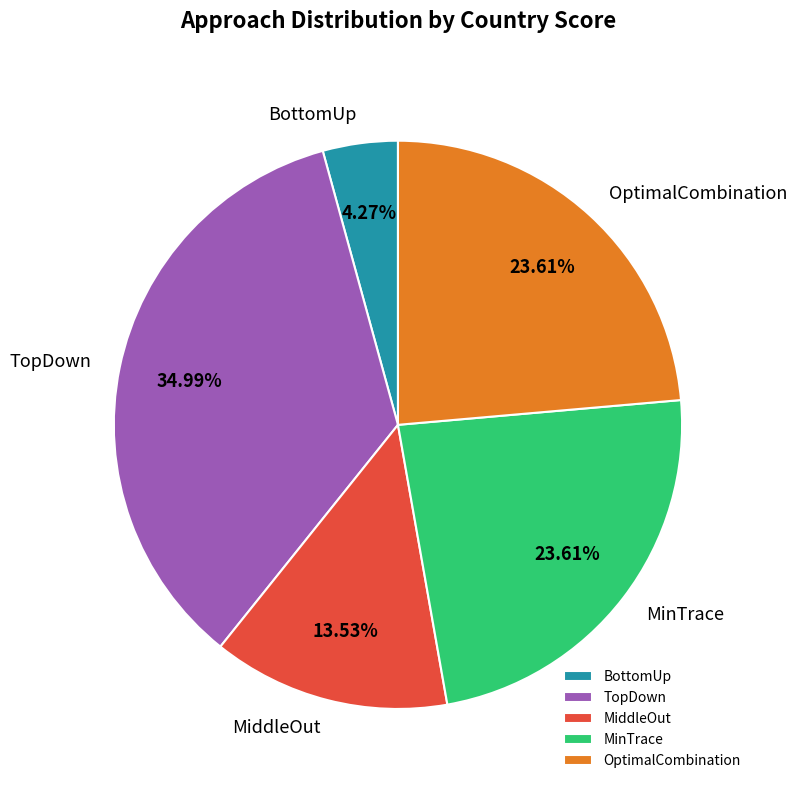

How many segments does this pie chart have?

5